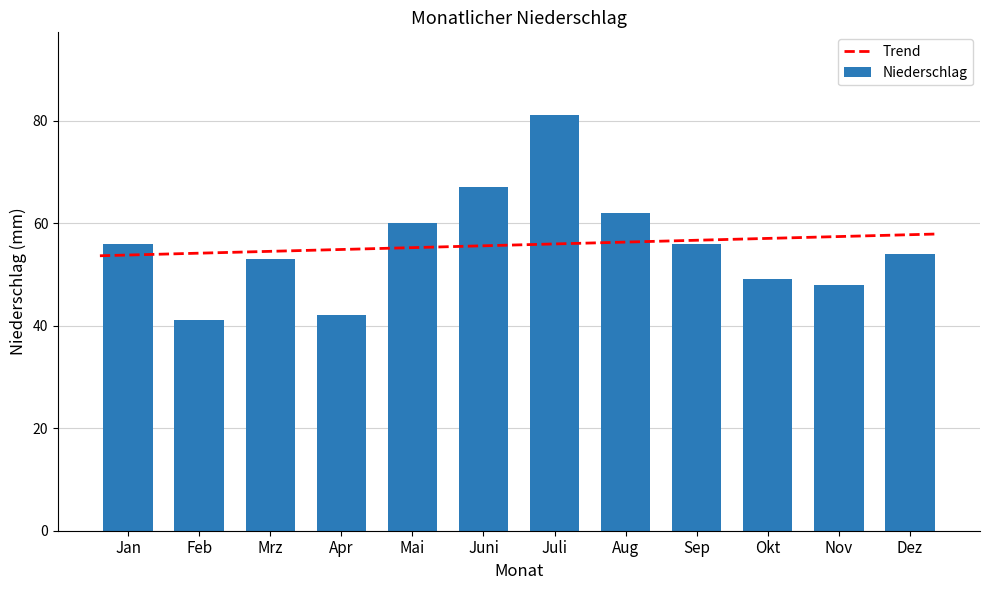

Is it true that the value at Juli is 81?

True